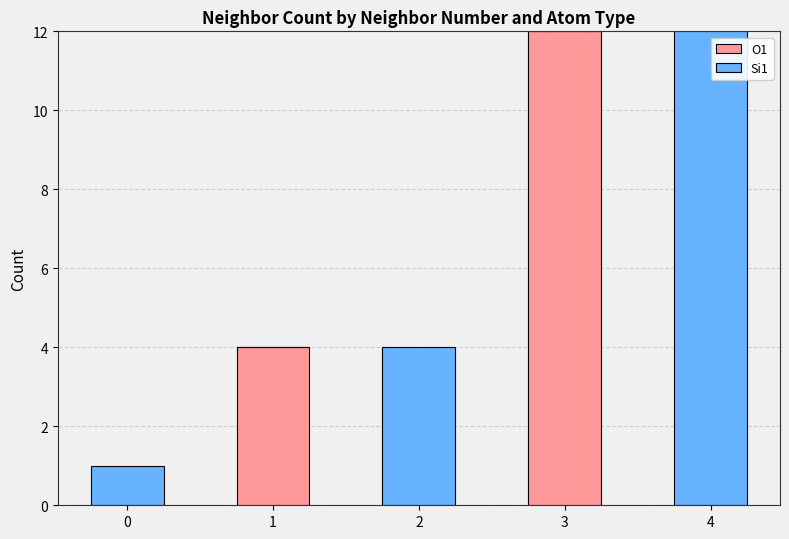

What is the total value across all series at 2?

4